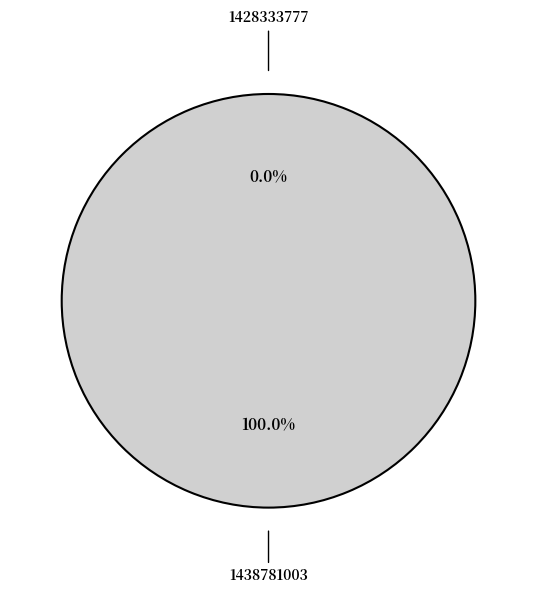

To the nearest percent, what is the combined percentage of 1428333777 and 1438781003?

100%